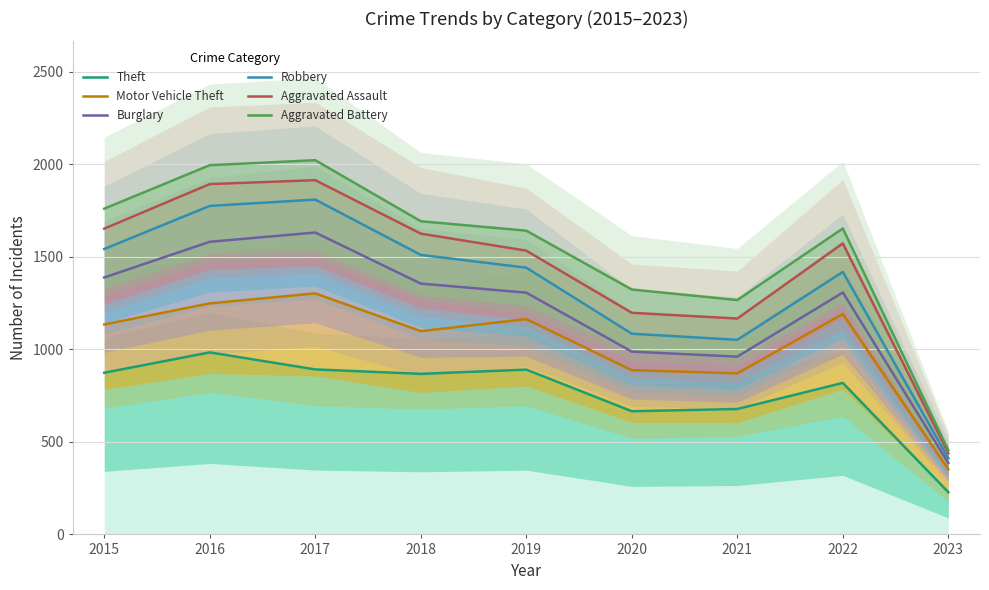

Does the chart have visible grid lines?

Yes